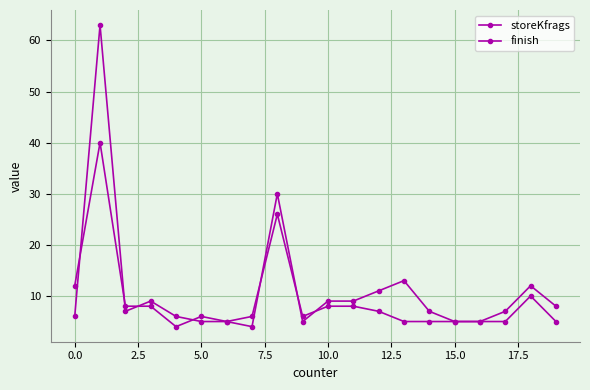

How many lines are shown in the chart?

2